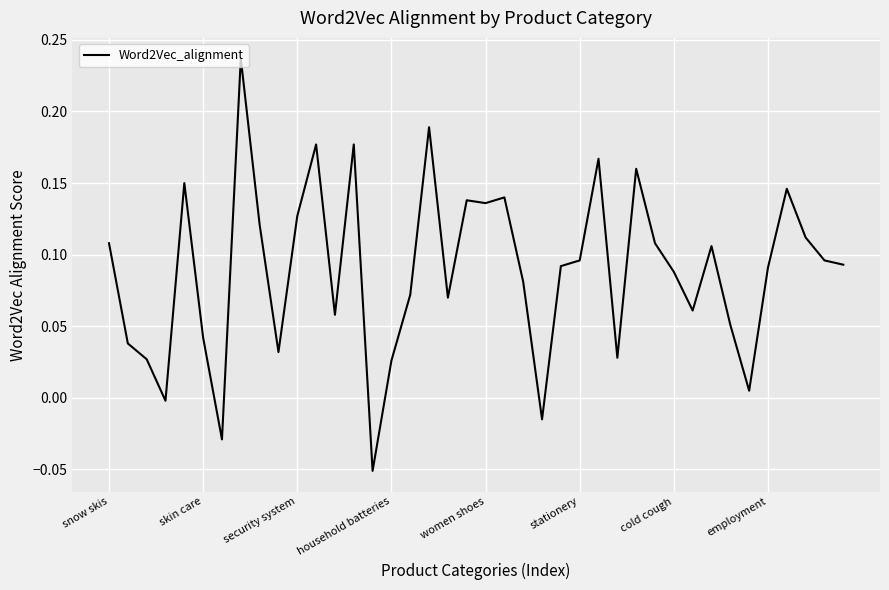

What is the difference between the maximum and minimum values?

0.3